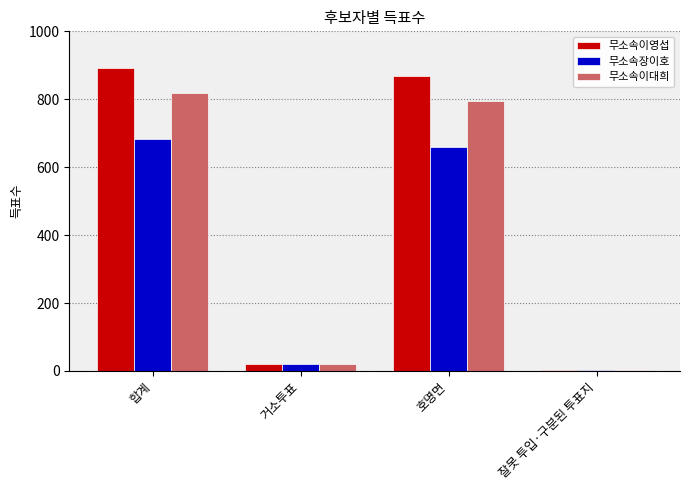

Which series changed the most between 합계 and 거소투표?

무소속이영섭